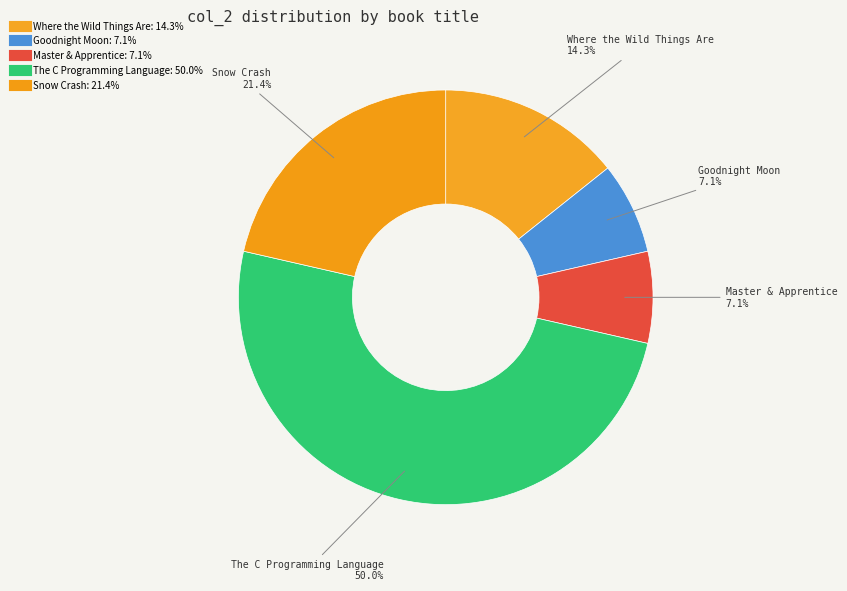

To the nearest percent, what percentage of the pie is Master & Apprentice?

7%